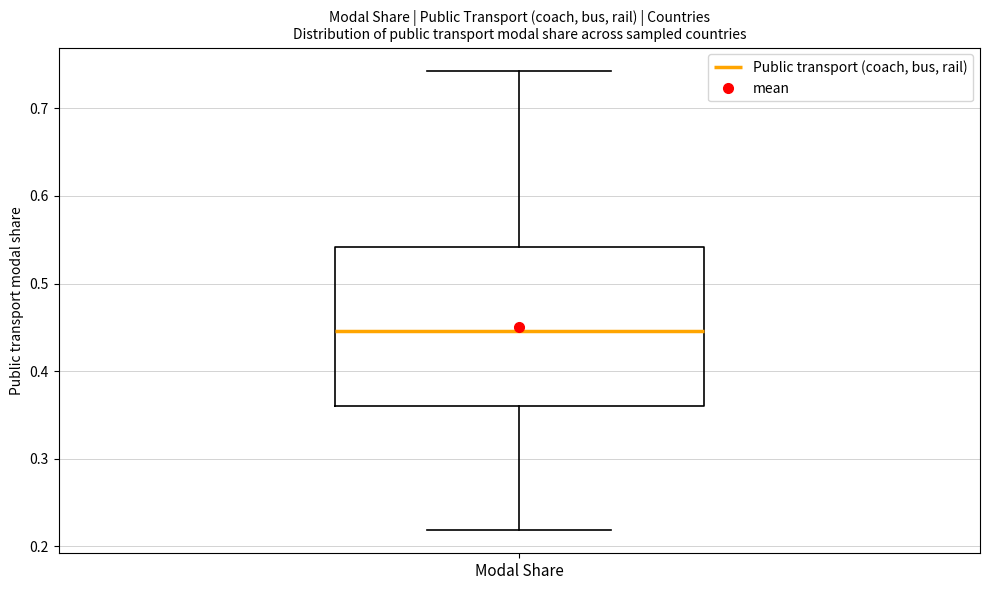

Transcribe this box plot: give where the median line is, the range the box spans, and where the two whiskers end, as read against the y-axis. The values are not printed on the chart, so give them approximately, as read against the axis.

median 0.45, box 0.36 to 0.54, whiskers 0.22 to 0.74